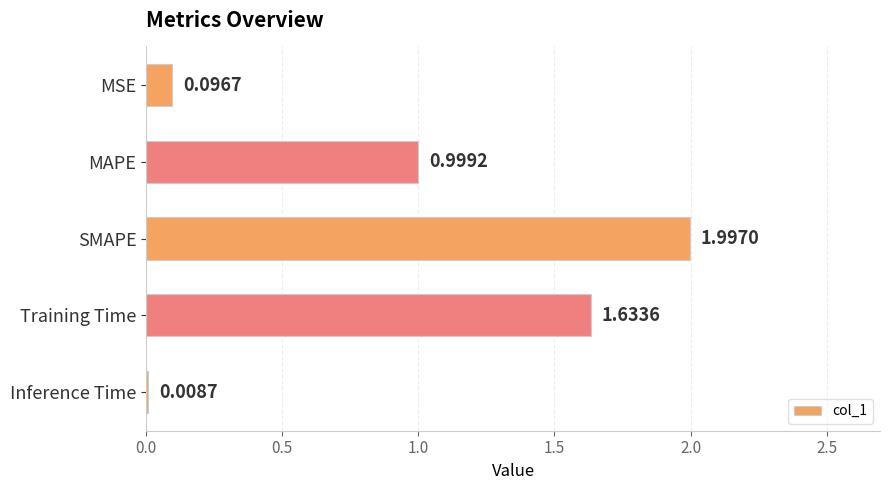

Are the bars grouped side by side (vs. stacked)?

No